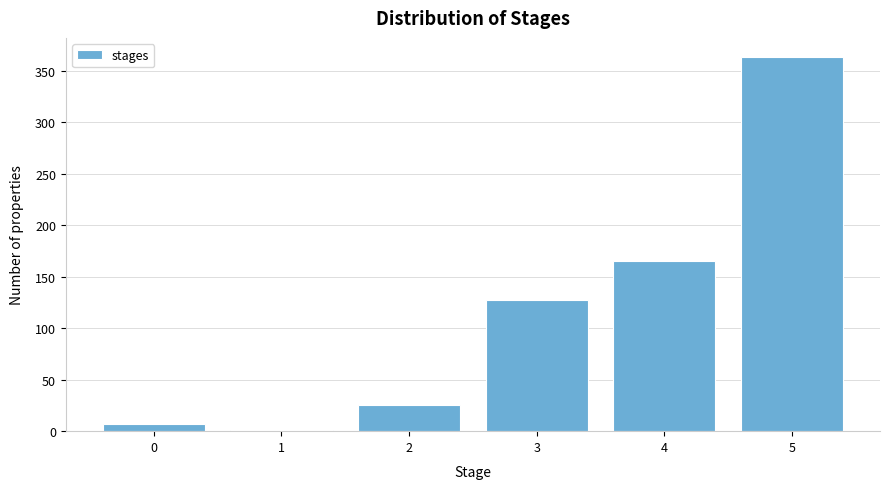

Reading left to right, extract all data points from this chart.

0=7	1=1	2=25	3=127	4=165	5=364